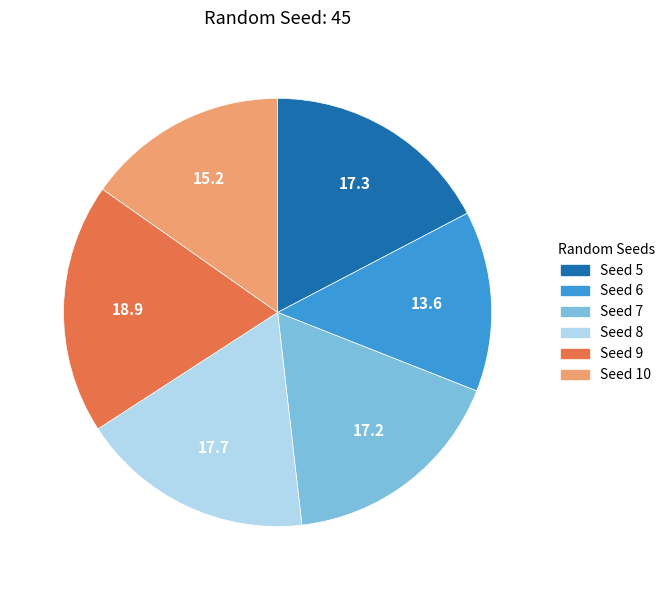

Is there a majority slice in this chart?

No